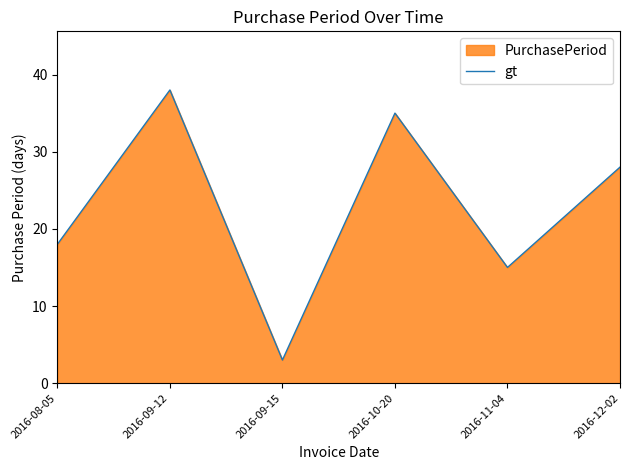

Which label corresponds to the smallest value in the chart?

2016-09-15